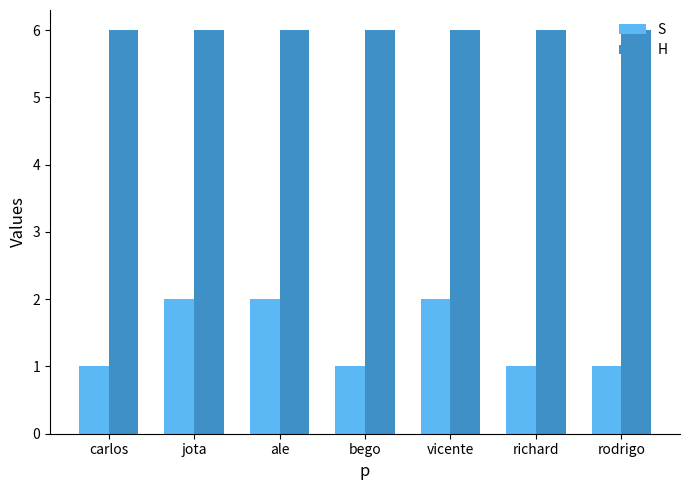

Read the H value at rodrigo.

6